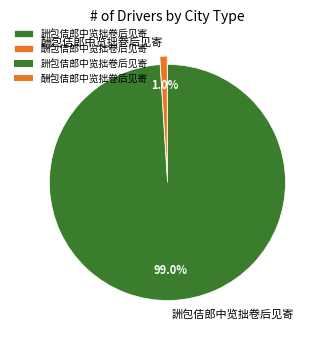

What percentage do 詶包佶郎中览拙卷后见寄 and 酬包佶郎中览拙卷后见寄 together represent?

100.0%